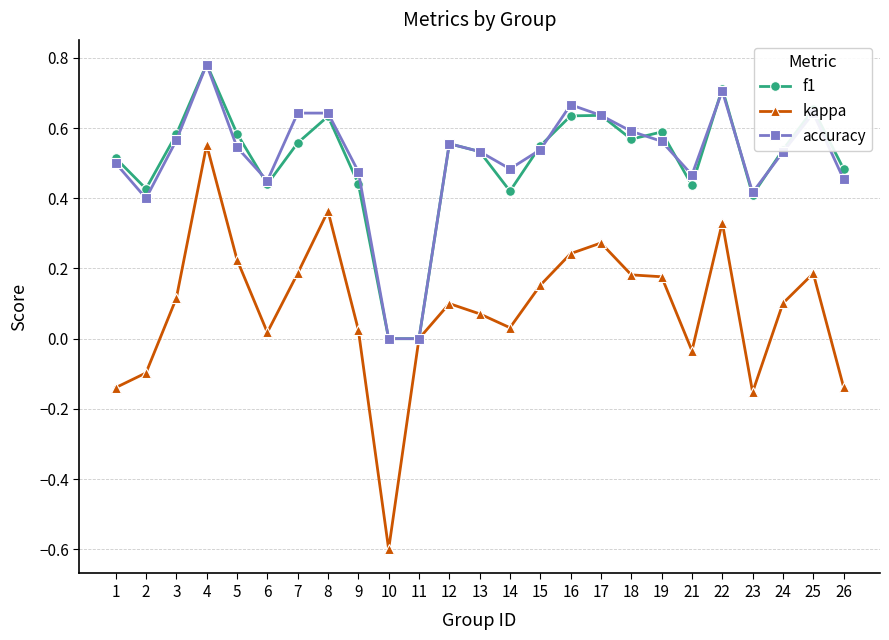

Where is kappa nearest to the value 0?

11